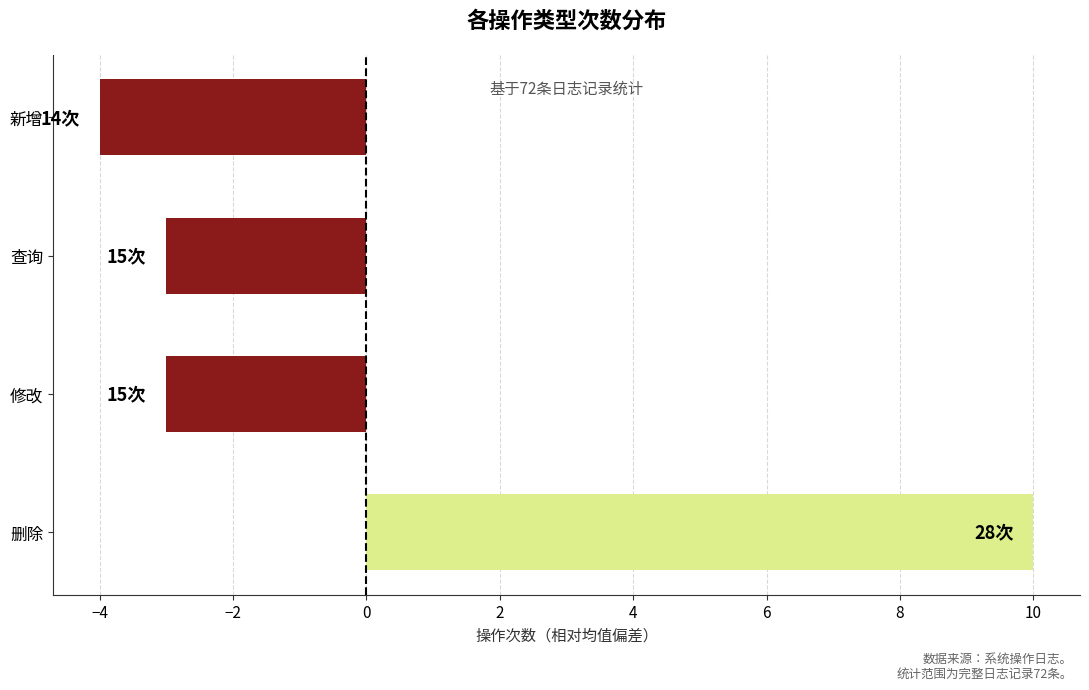

What is the maximum value shown in the chart?

10